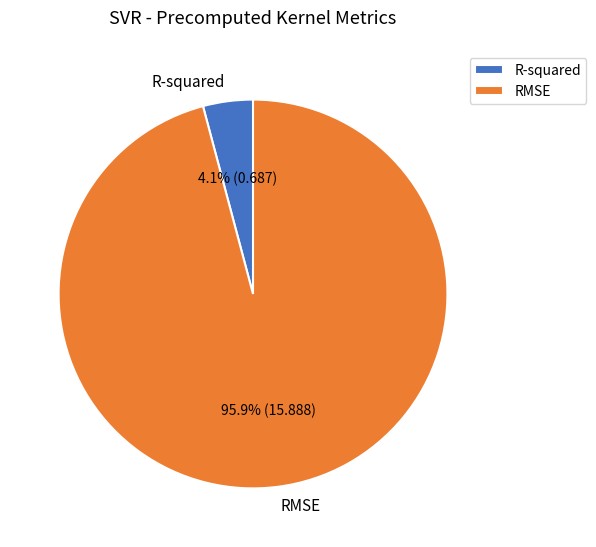

Rank the categories by value from lowest to highest.

R-squared, RMSE